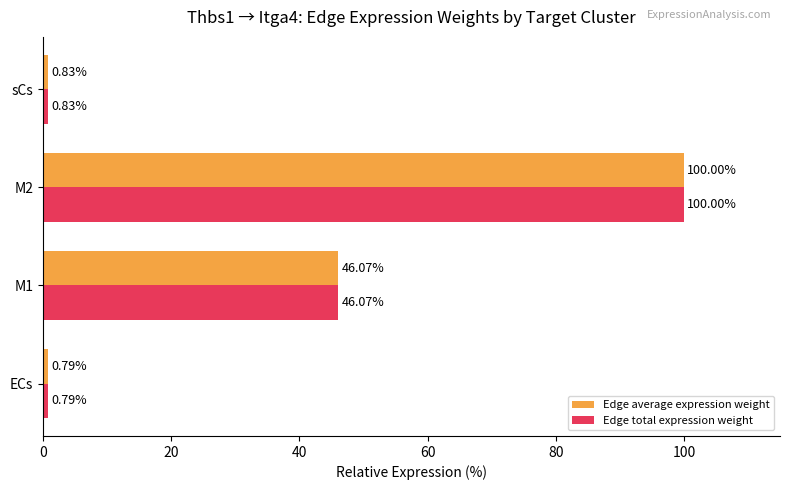

Which category has the lowest value in the Edge total expression weight series?

ECs